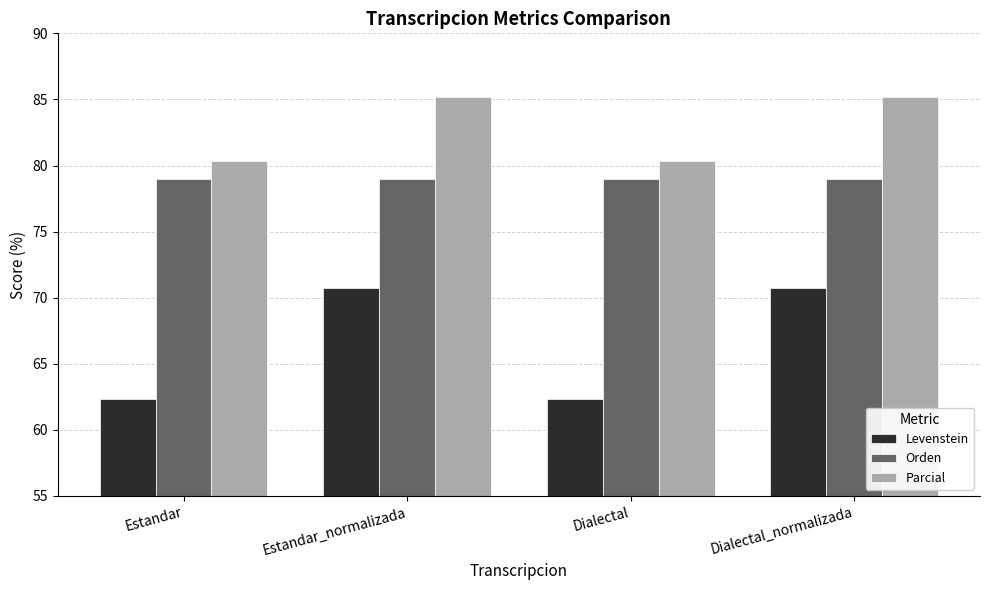

Rank the series by their average value, from lowest to highest.

Levenstein, Orden, Parcial